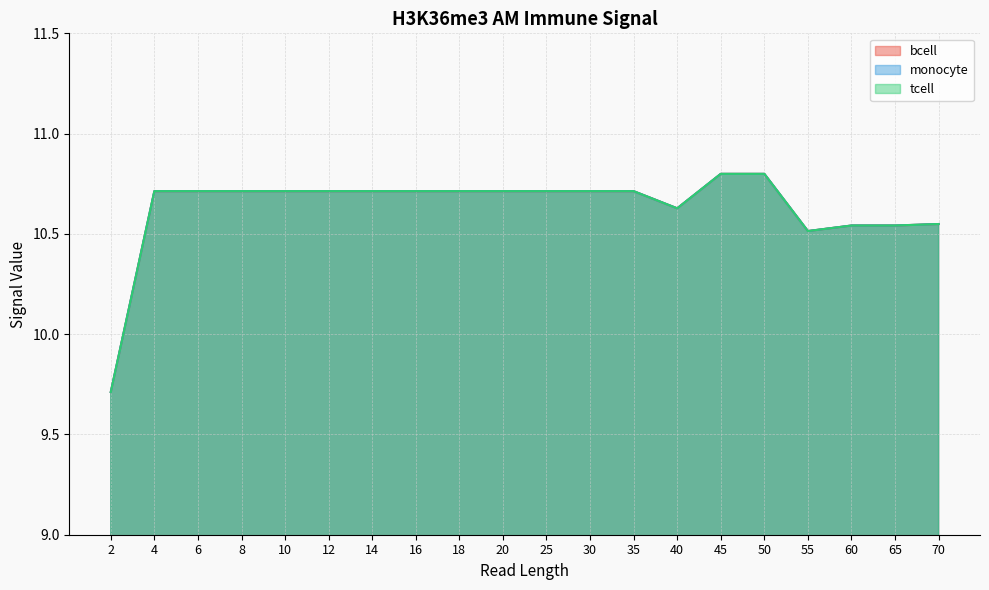

What is the approximate value of tcell at 30?

10.7